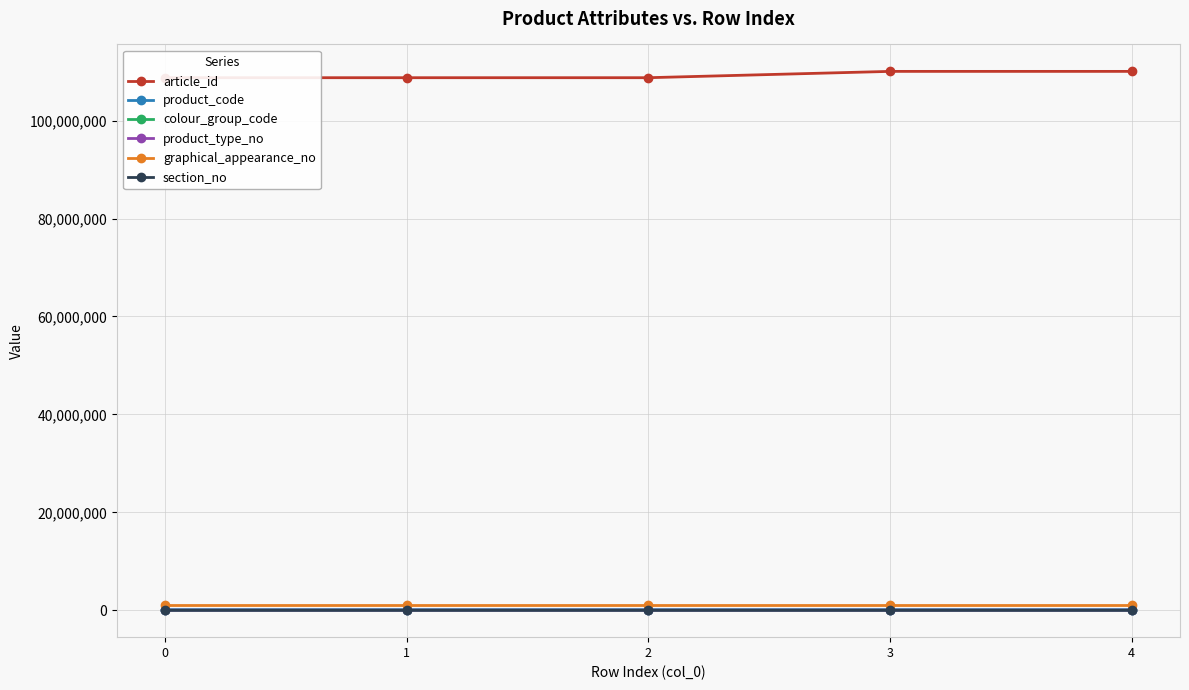

What is the minimum value shown in the chart?

9